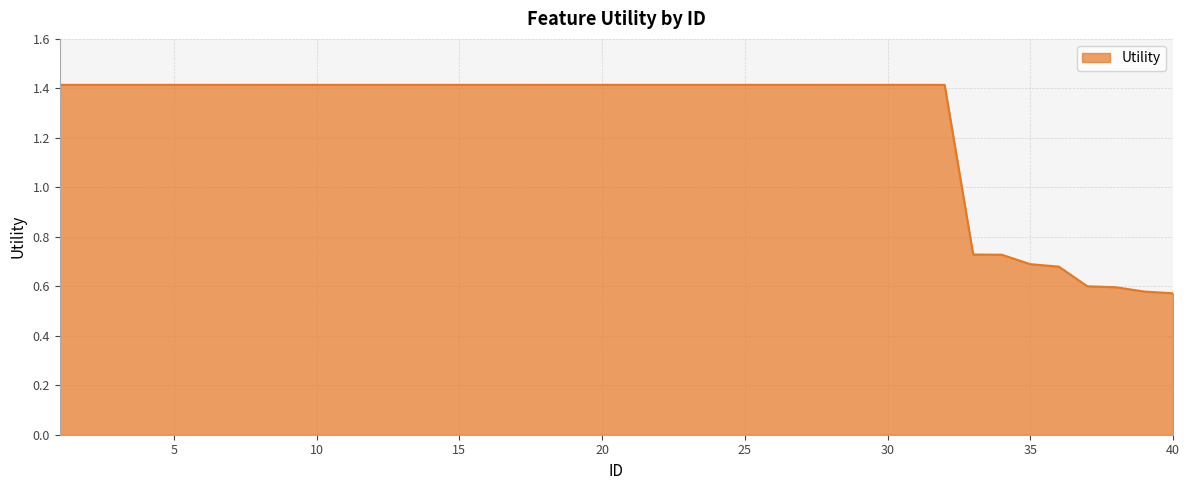

What is the difference between the maximum and minimum values?

0.8